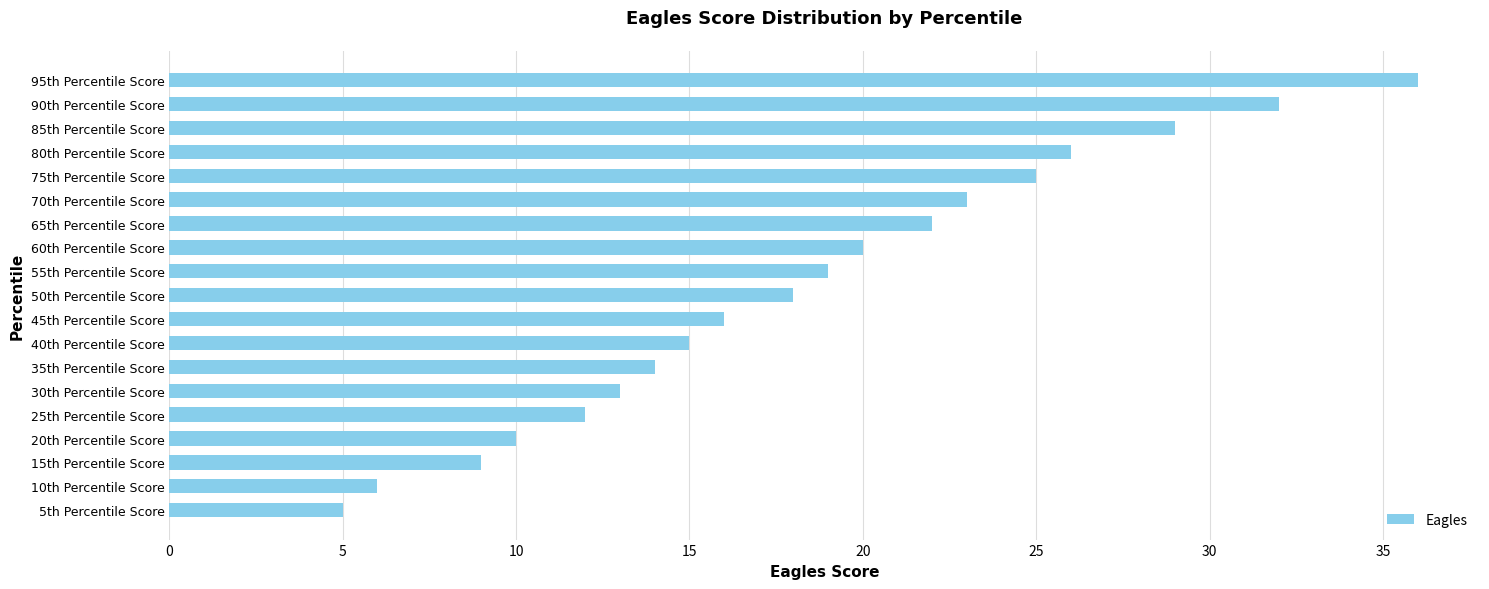

The chart shows a value of 12 at 25th Percentile Score. True or false?

True